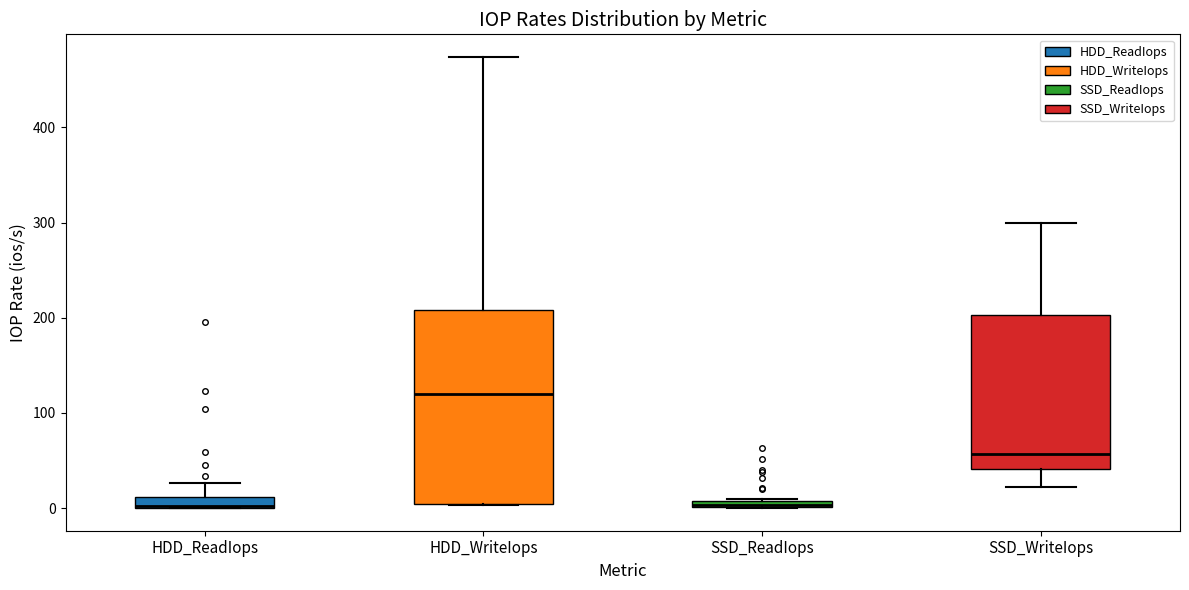

Where is the upper edge of the box for HDD_WriteIops on the y-axis? The values are not printed on the chart, so give them approximately, as read against the axis.

210